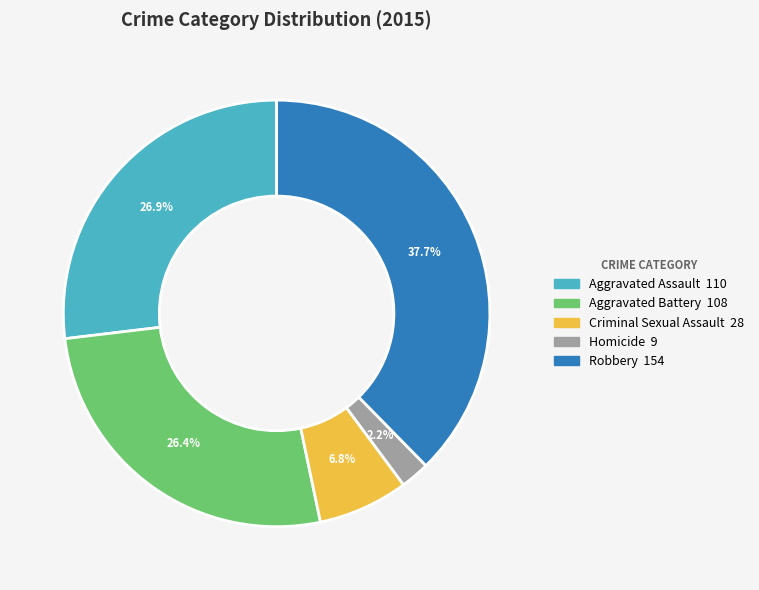

What is the smallest slice in the pie chart?

Homicide